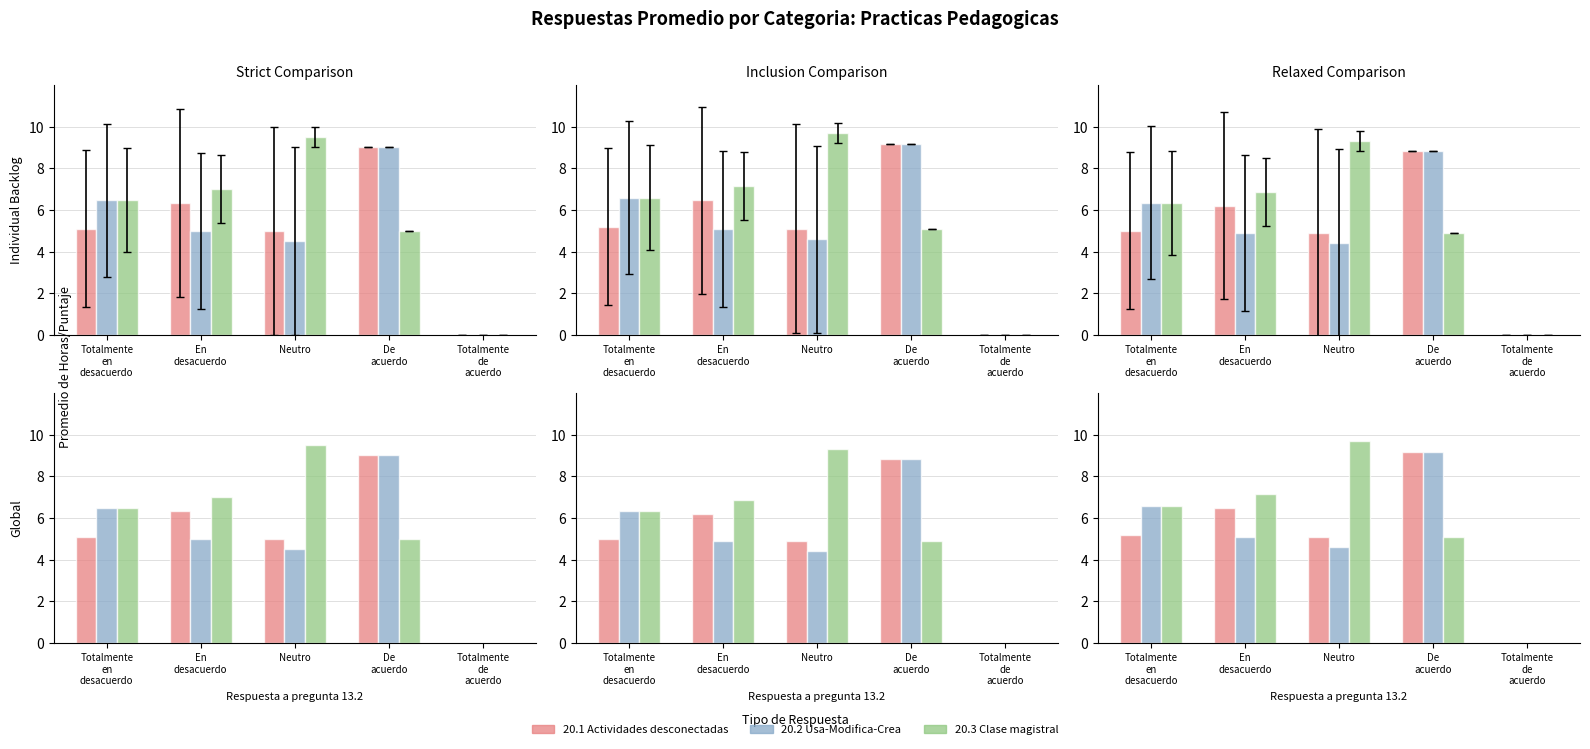

What is the total value across all series at De
acuerdo?

23.5